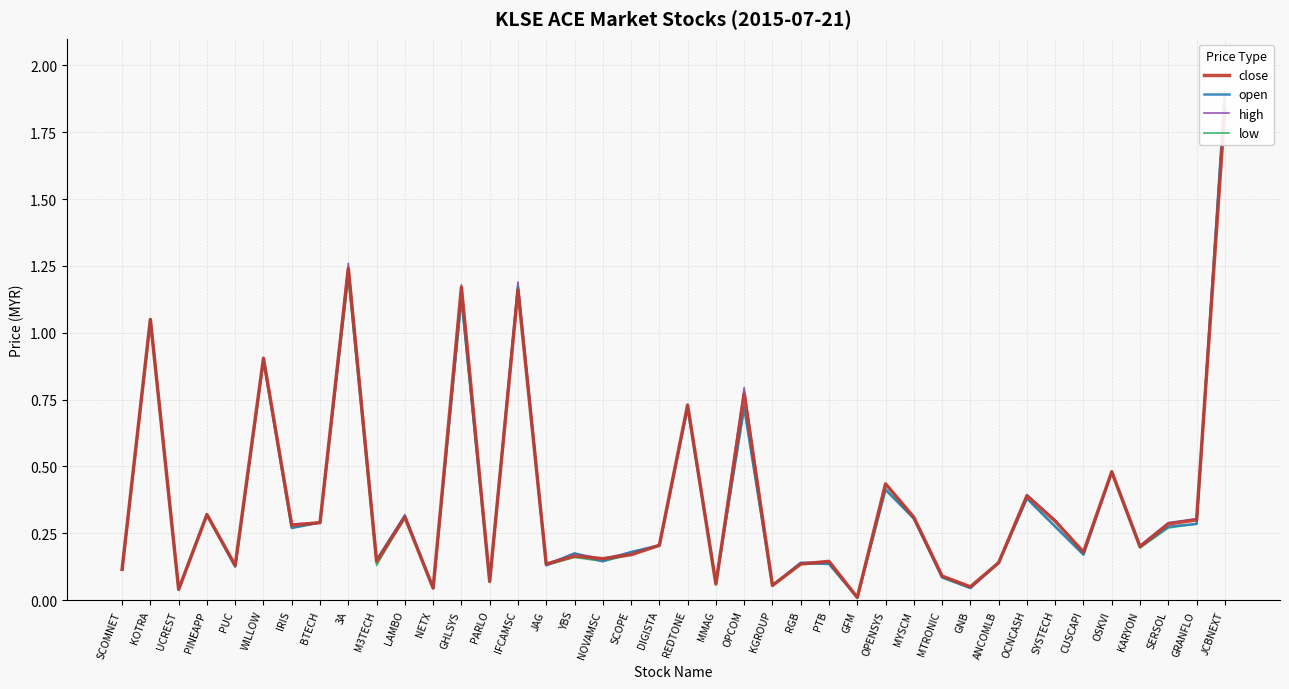

What is the value of the low point at the 22nd from the left?

0.1